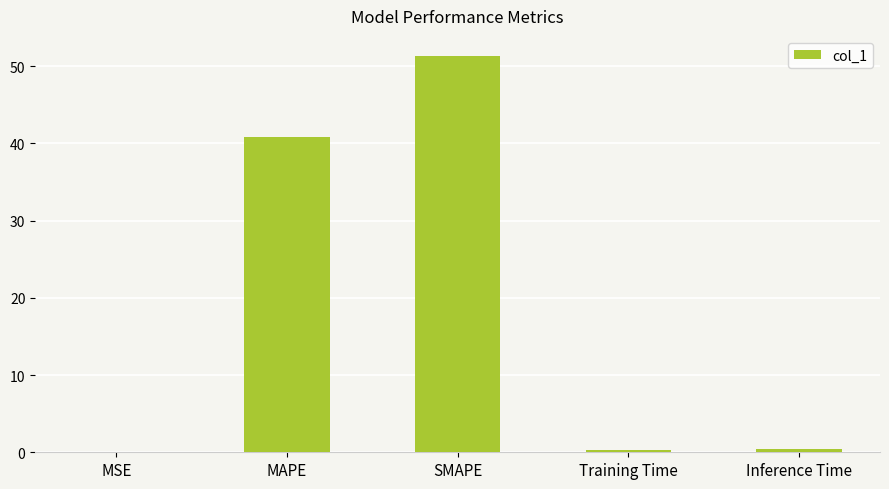

Which has a higher value, SMAPE or Training Time?

SMAPE